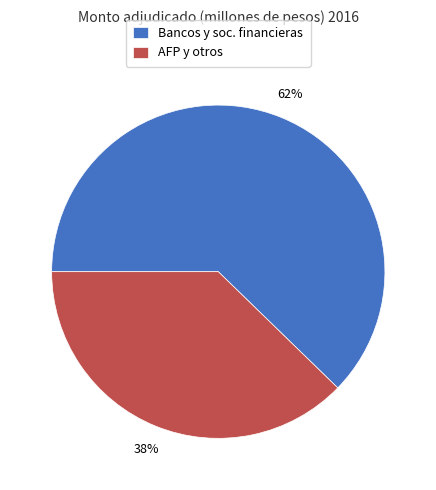

To the nearest percent, what portion does Bancos y soc. financieras represent?

62%